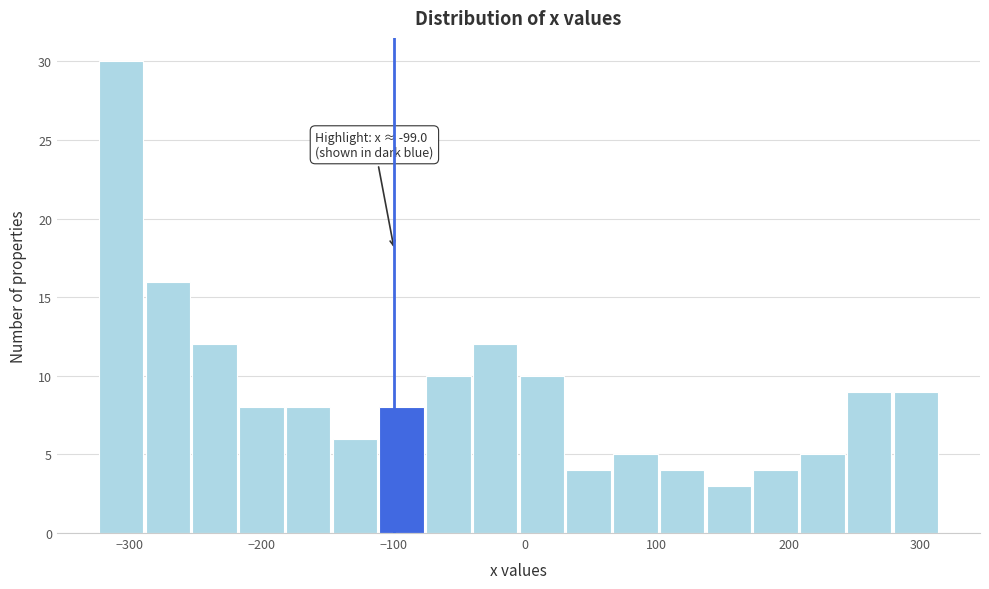

Around what value on the x-axis is the tallest bar? Give the approximate position of its centre, as read against the axis.

-310